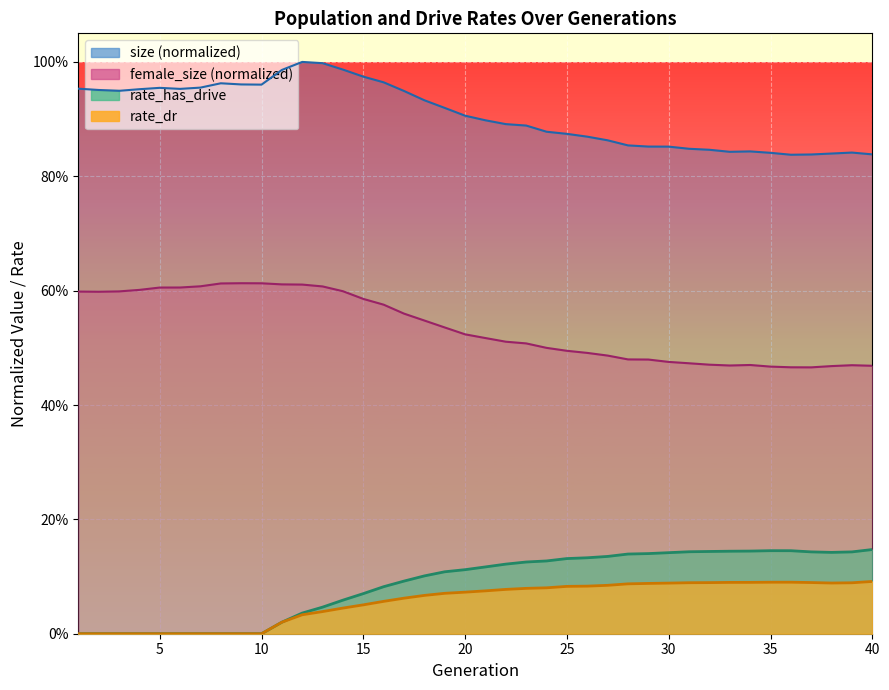

Is it true that rate_dr equals -0.1 at 8?

False